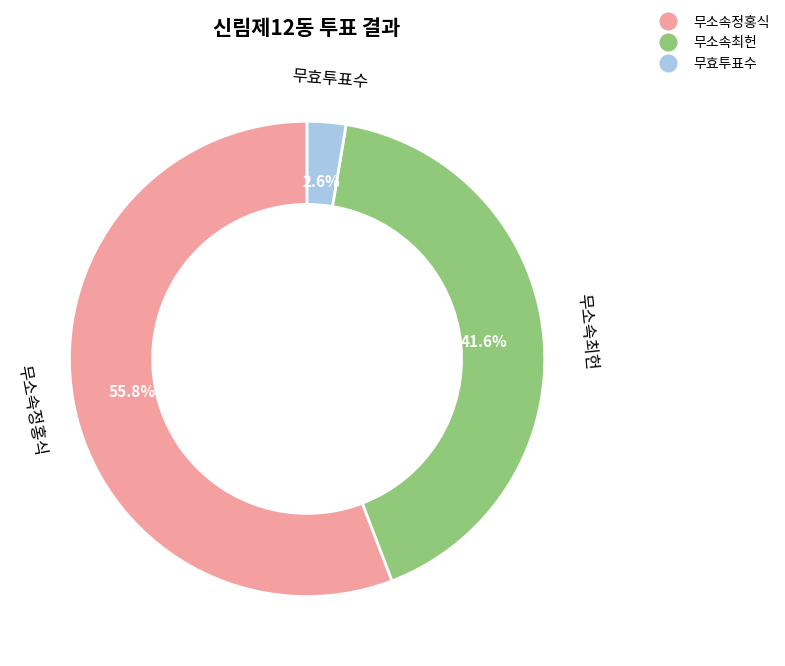

To the nearest percent, what percentage of the pie is 무효투표수?

3%